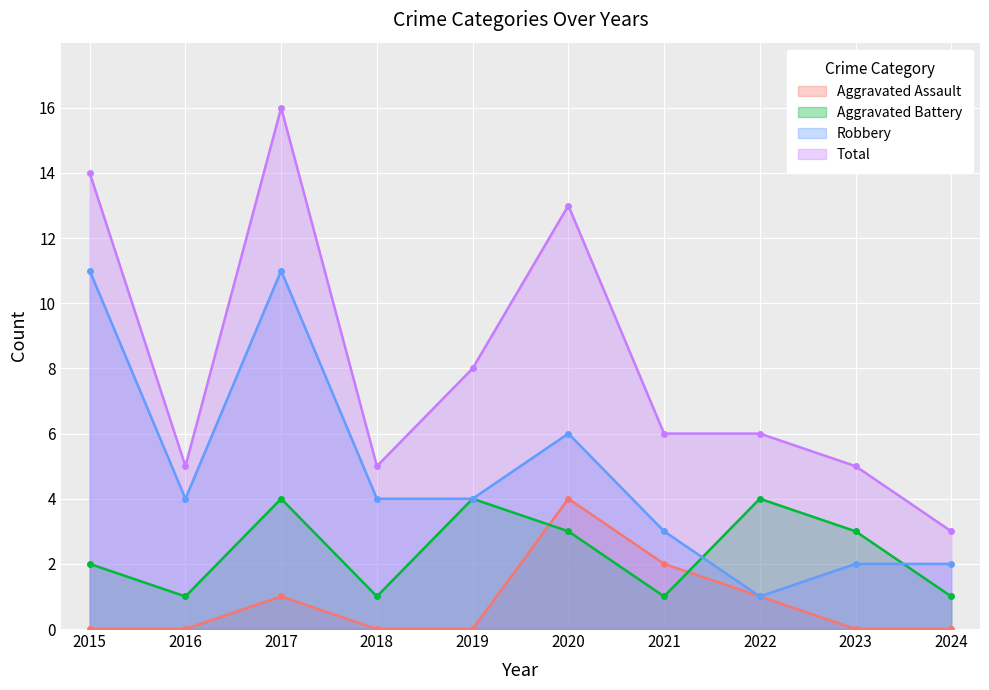

How many distinct data groups are displayed?

4